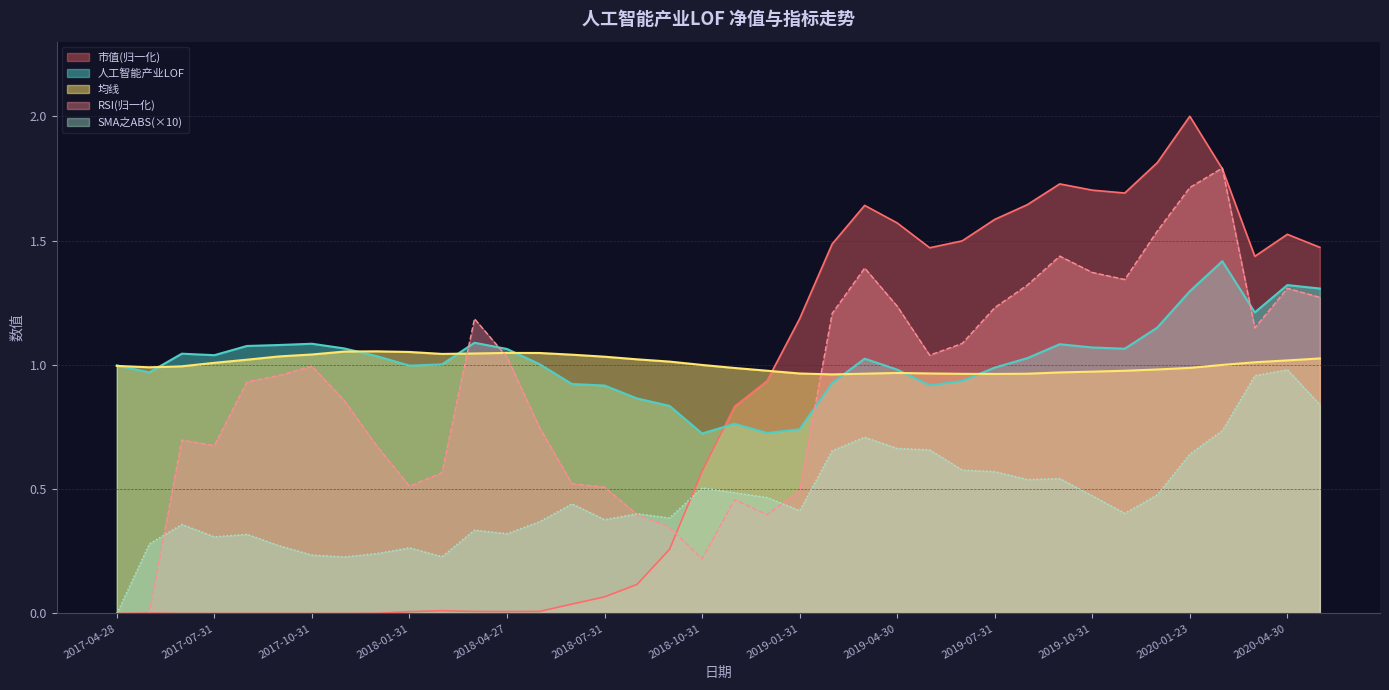

At which category is the sum across all series the highest?

2020-02-28